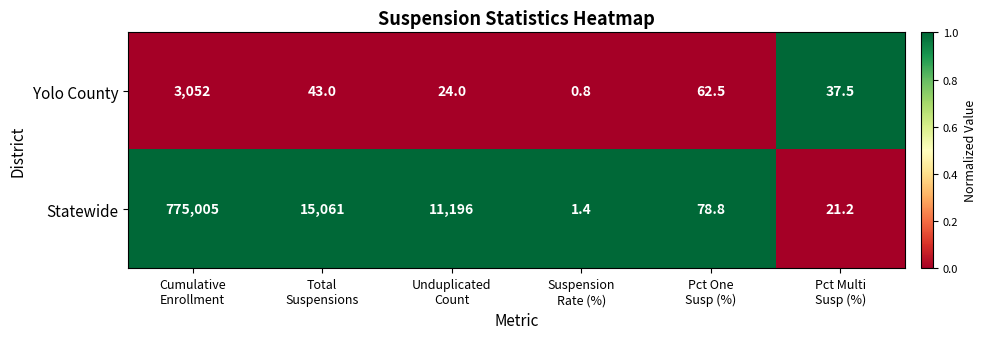

Which series has the largest total across all categories?

Statewide